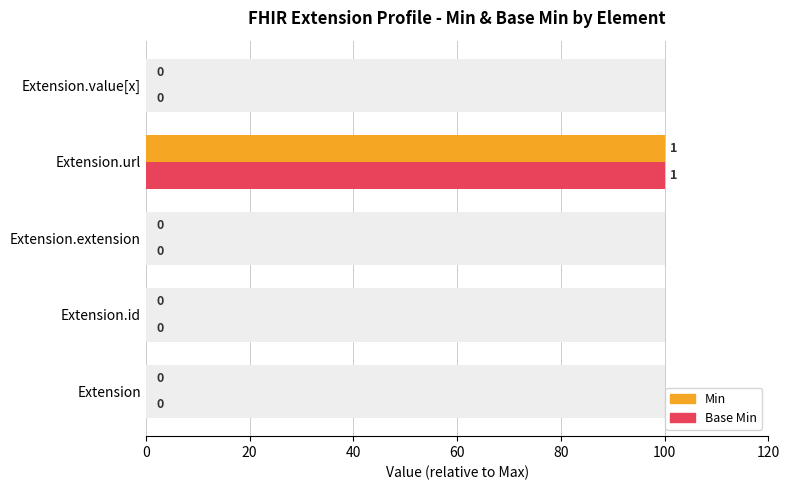

True or false: Base Min has a value of -46 at Extension.extension.

False